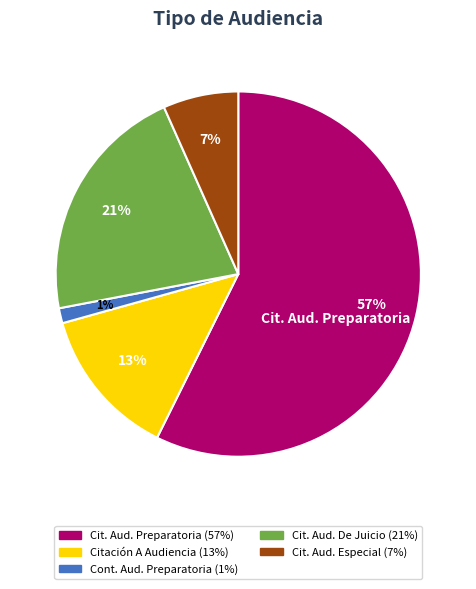

Is there any slice that represents more than half of the pie?

Yes